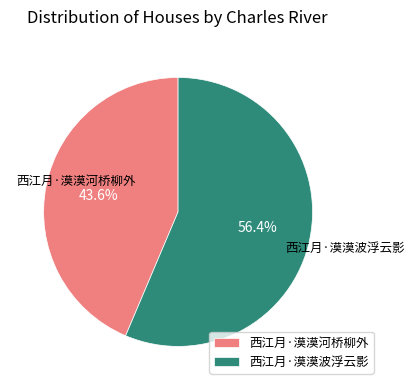

Count the number of slices in the pie.

2